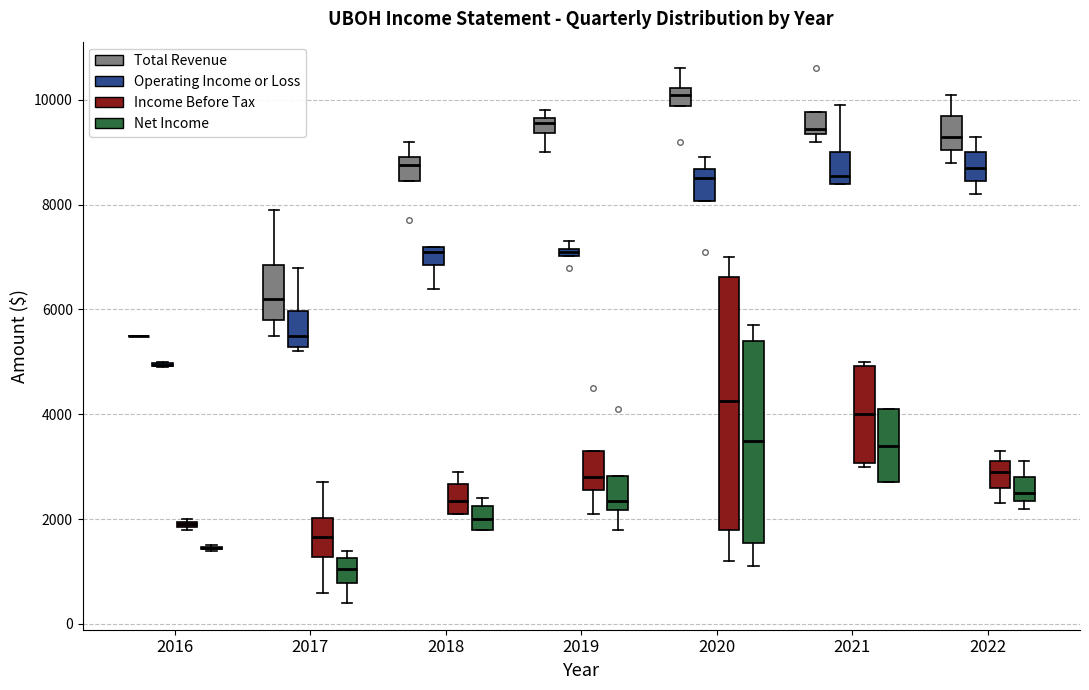

Where does the upper whisker of the box for 2021 (Operating Income or Loss) end on the y-axis? The values are not printed on the chart, so give them approximately, as read against the axis.

10000